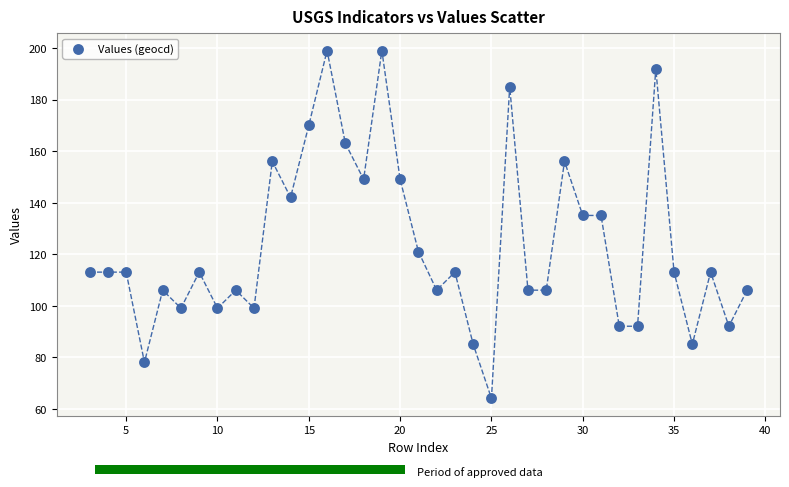

What is the range of X values (max minus min)?

36